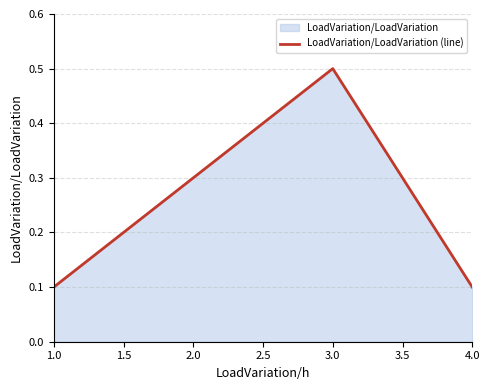

What position from the left is 1.0?

1